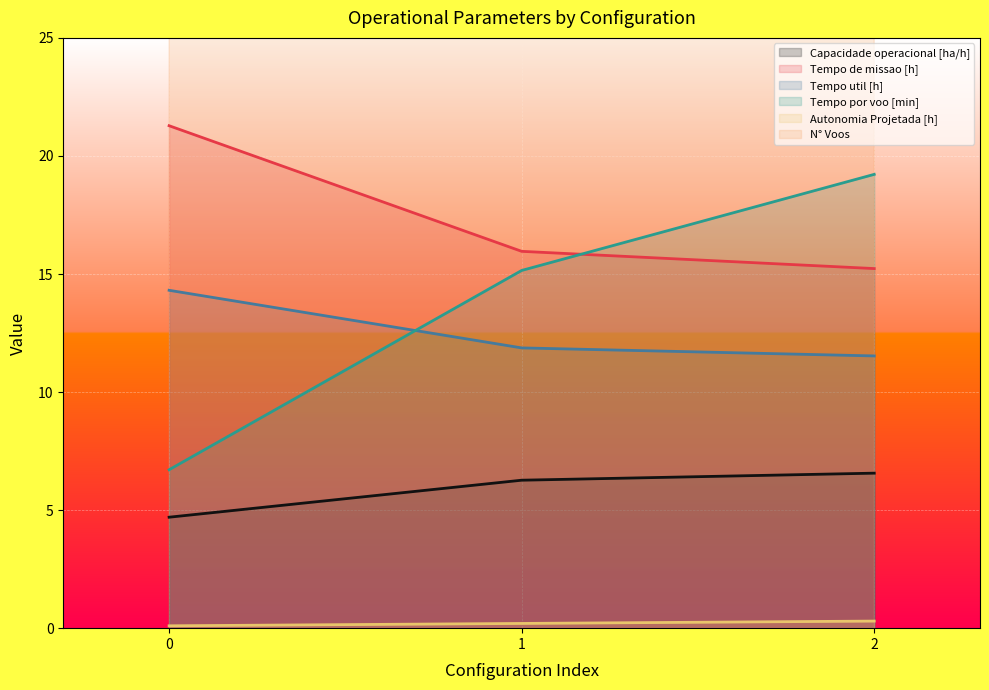

What is the sum of all Capacidade operacional [ha/h] values?

17.5